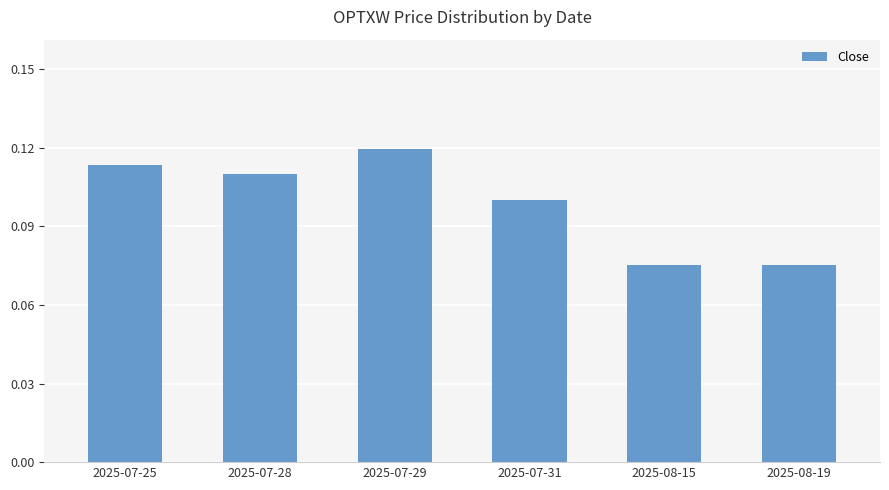

What is the label of the 1st bar from the right?

2025-08-19